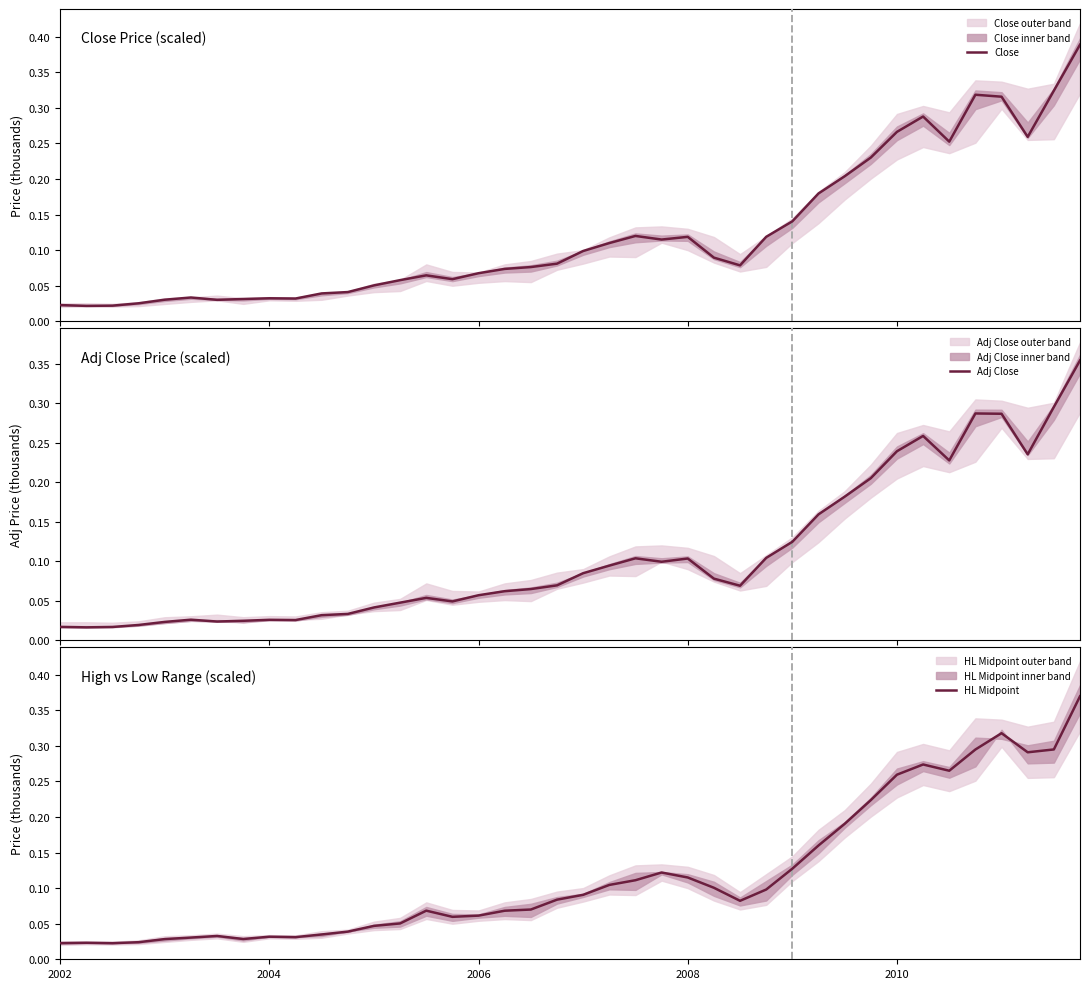

Reading left to right, extract all data points from this chart.

Close: 0.0	0.0	0.0	0.0	0.0	0.0	0.0	0.0	0.0	0.0	0.0	0.0	0.1	0.1	0.1	0.1	0.1	0.1	0.1	0.1	0.1	0.1	0.1	0.1	0.1	0.1	0.1	0.1	0.1	0.2	0.2	0.2	0.3	0.3	0.3	0.3	0.3	0.3	0.3	0.4
Adj Close: 0.0	0.0	0.0	0.0	0.0	0.0	0.0	0.0	0.0	0.0	0.0	0.0	0.0	0.0	0.1	0.0	0.1	0.1	0.1	0.1	0.1	0.1	0.1	0.1	0.1	0.1	0.1	0.1	0.1	0.2	0.2	0.2	0.2	0.3	0.2	0.3	0.3	0.2	0.3	0.4
HL Midpoint: 0.0	0.0	0.0	0.0	0.0	0.0	0.0	0.0	0.0	0.0	0.0	0.0	0.0	0.1	0.1	0.1	0.1	0.1	0.1	0.1	0.1	0.1	0.1	0.1	0.1	0.1	0.1	0.1	0.1	0.2	0.2	0.2	0.3	0.3	0.3	0.3	0.3	0.3	0.3	0.4